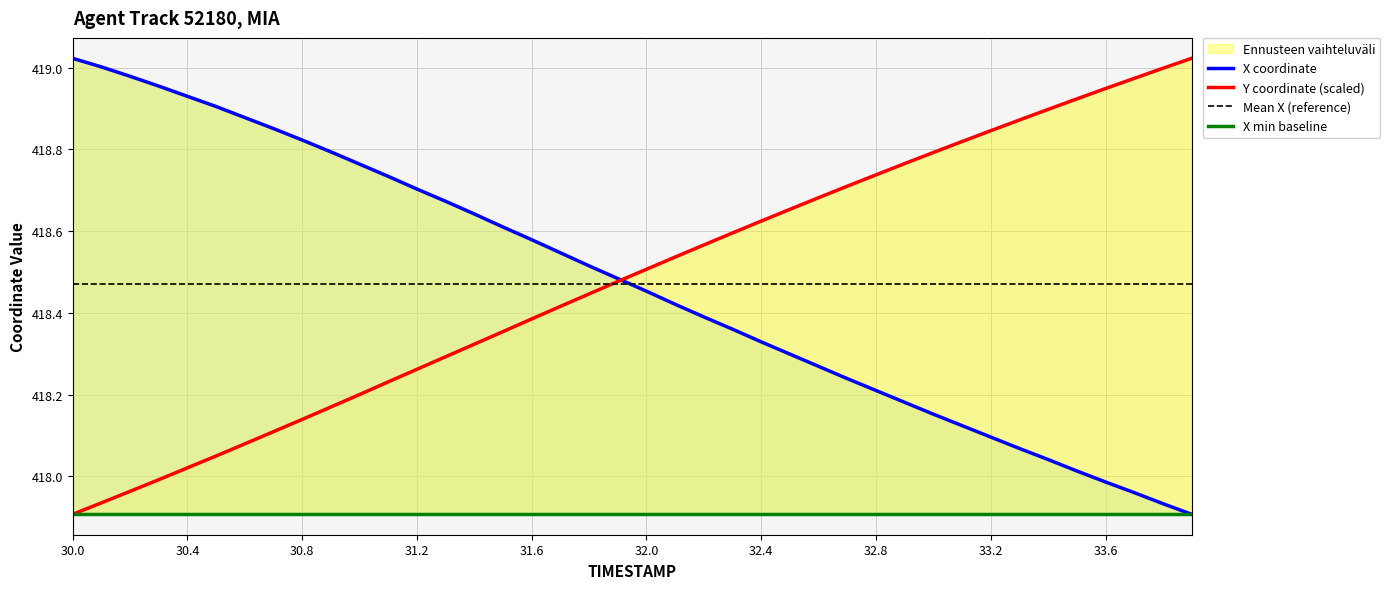

Which series has the widest spread of values?

X